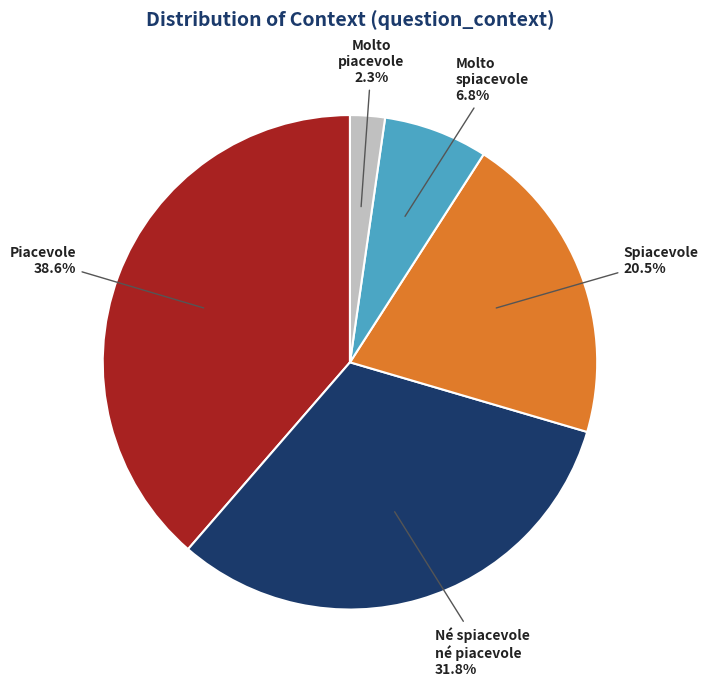

Which category has the biggest portion of the pie?

Piacevole